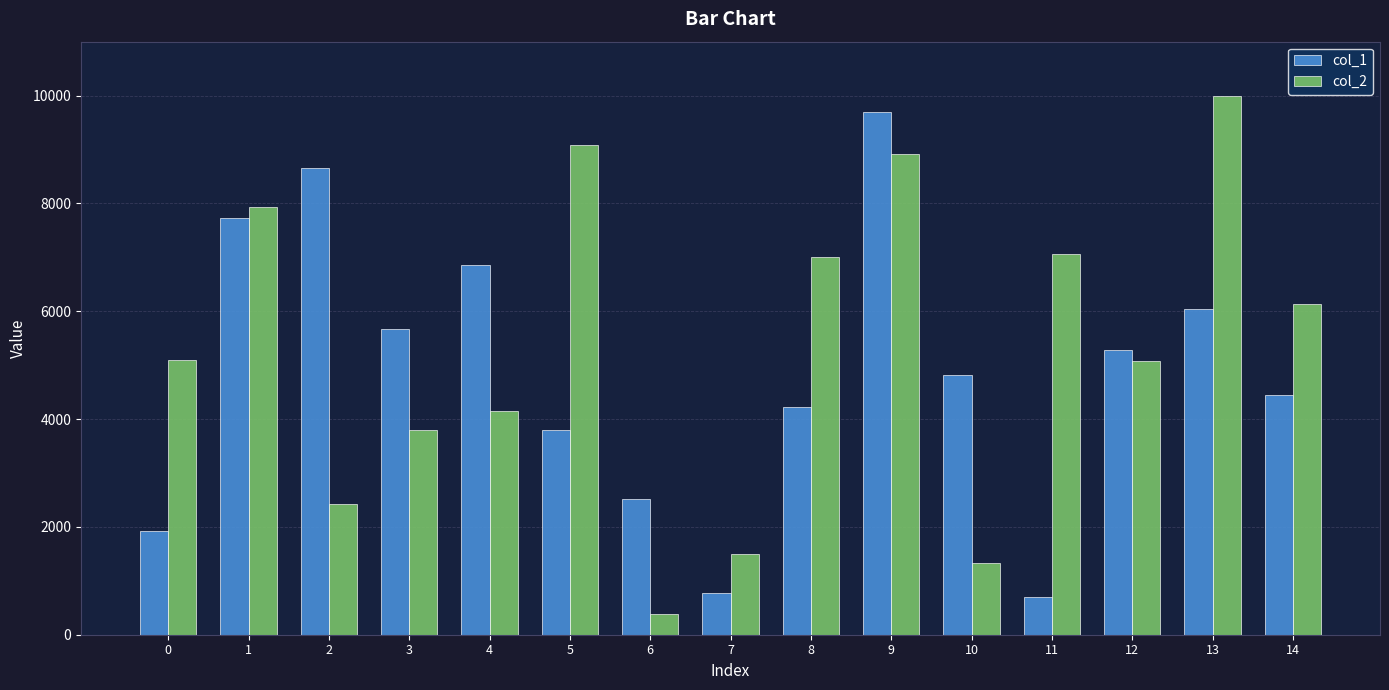

Which series has the widest spread of values?

col_2